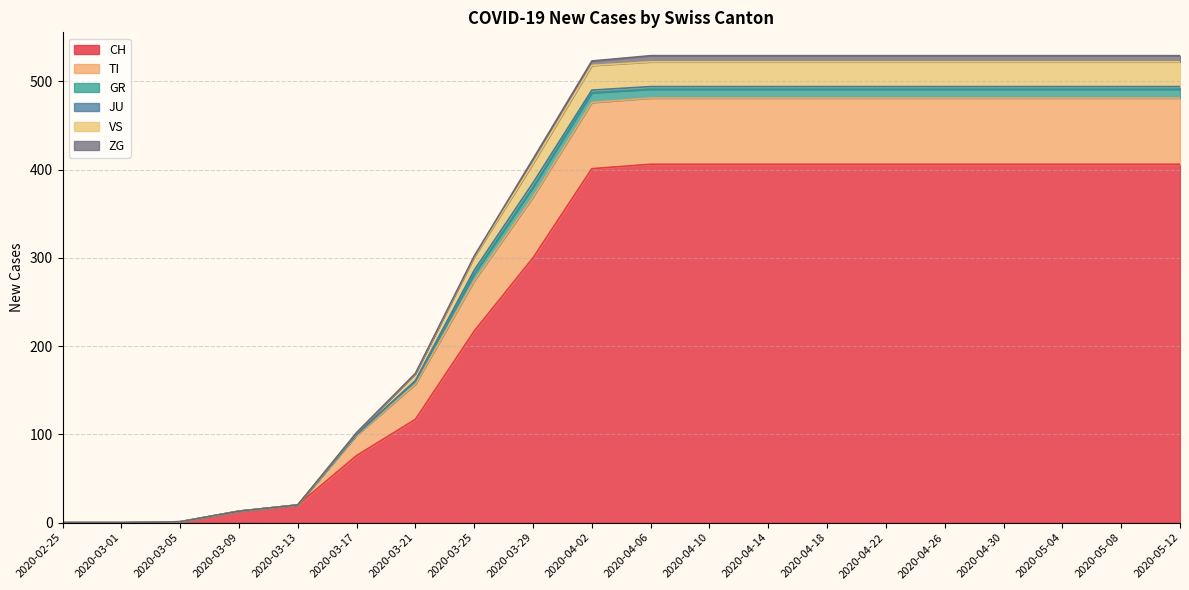

At which category is the sum across all series the highest?

2020-04-06